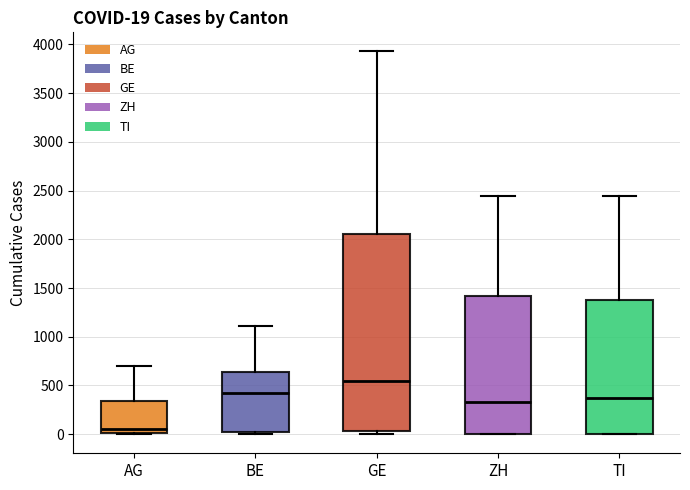

Which box has the lowest median line?

AG